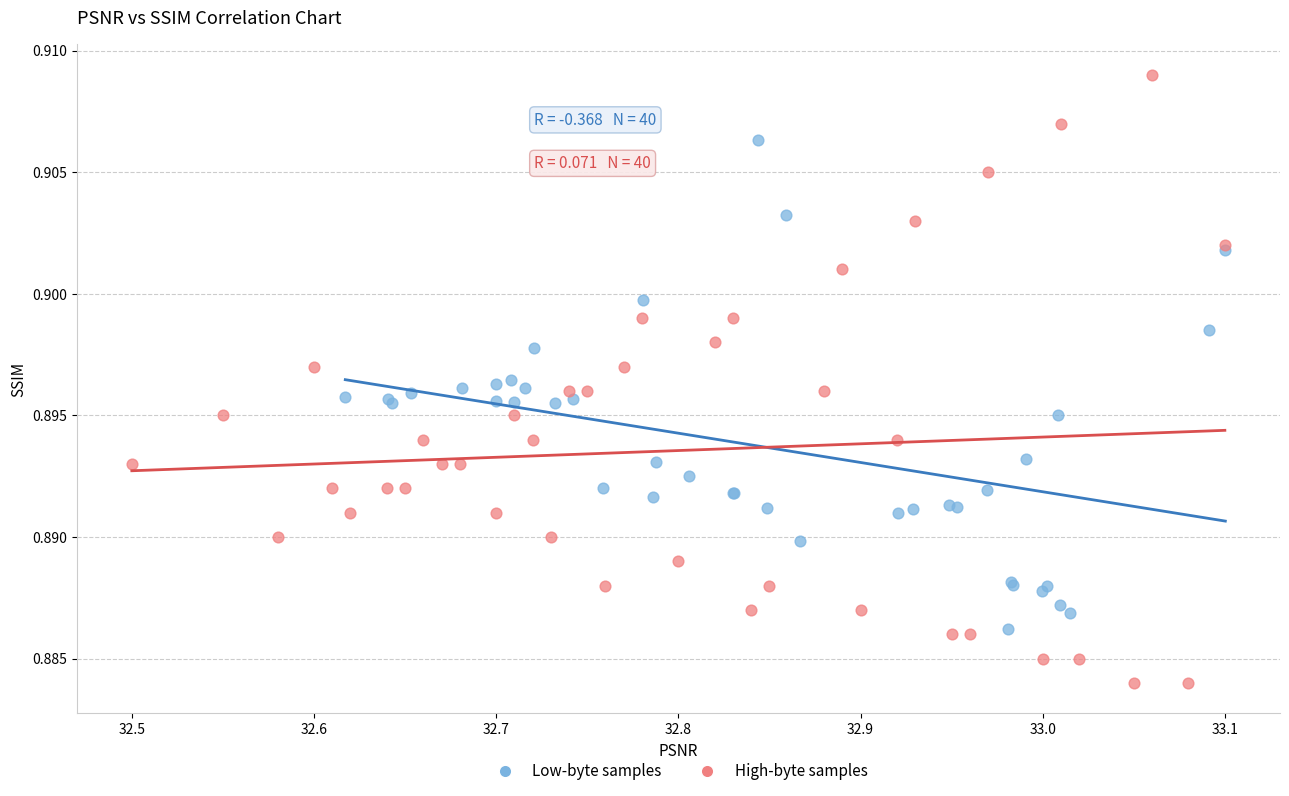

Which series contains the lowest Y value?

High-byte samples